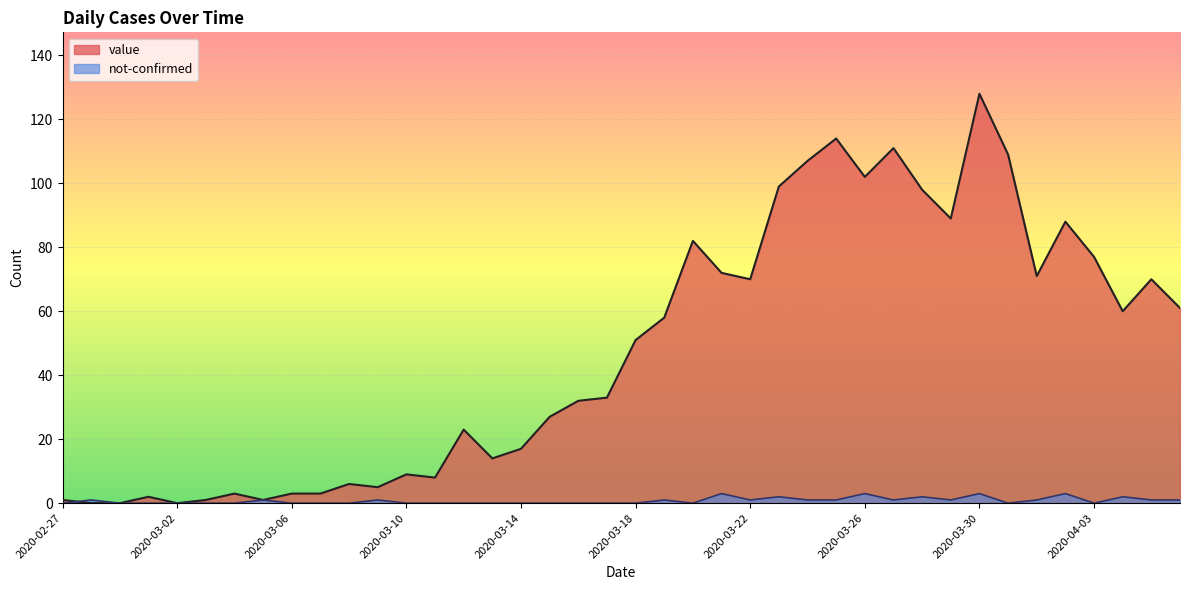

Which series has the largest total across all categories?

value